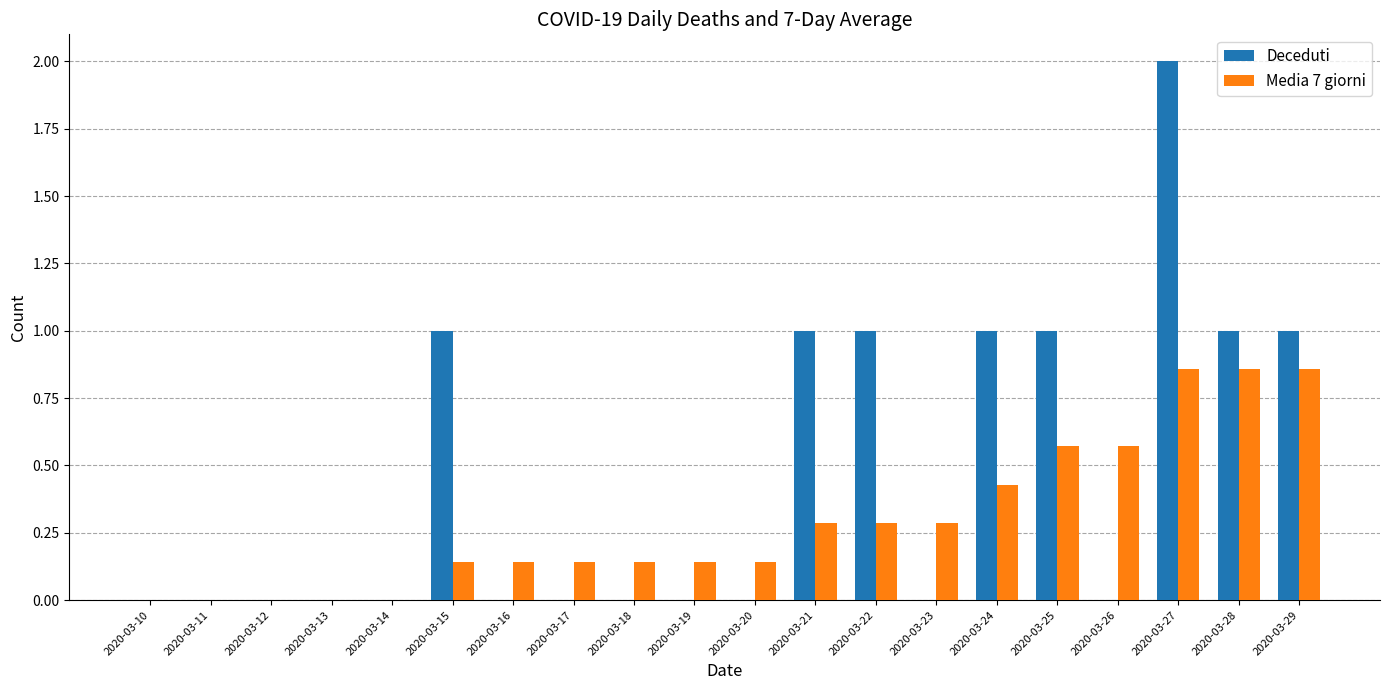

Between 2020-03-20 and 2020-03-28, which series saw the biggest shift?

Deceduti